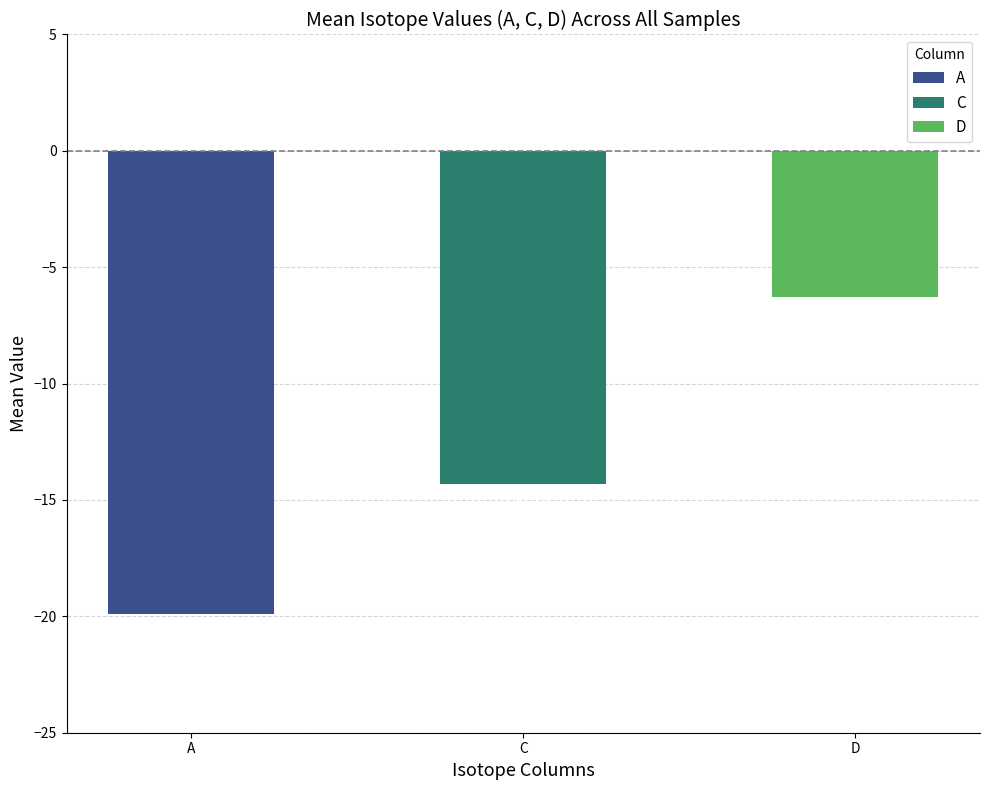

What is the change in value from A to C?

+5.6